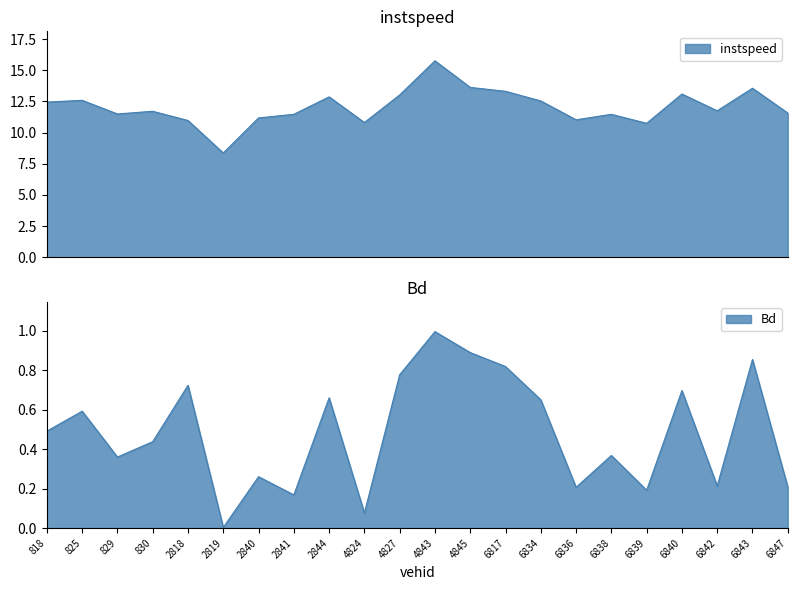

What value does the Bd series have at 6843.0?

0.9